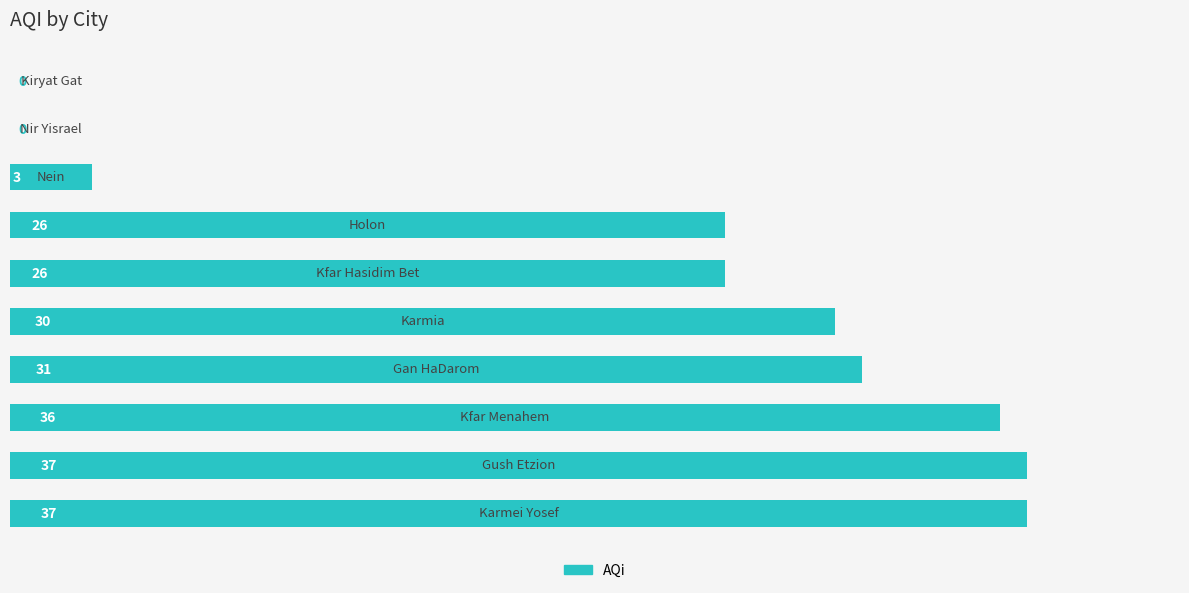

What is the greatest value displayed?

37